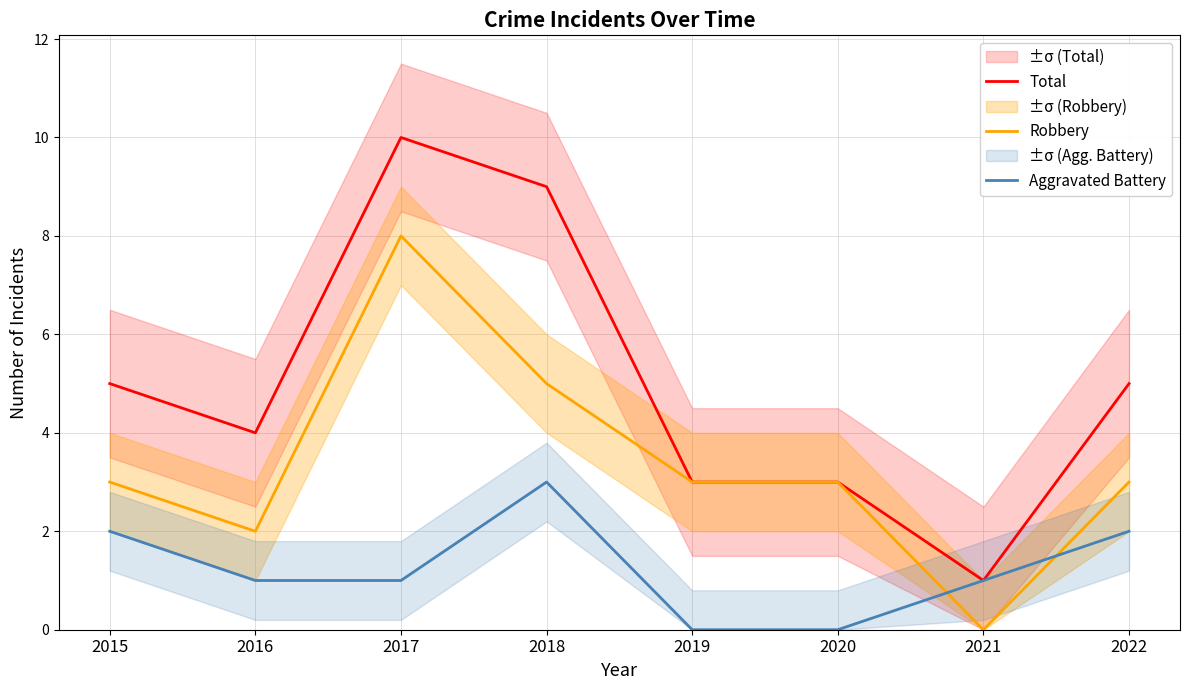

Where is Total nearest to the value 5?

2015